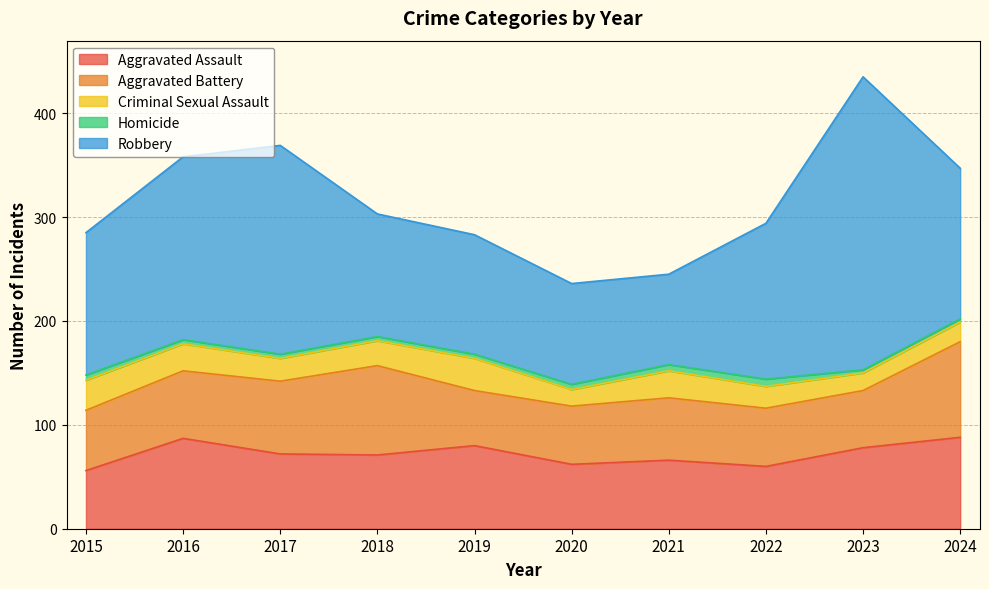

The Criminal Sexual Assault series shows 15 at 2016. True or false?

False